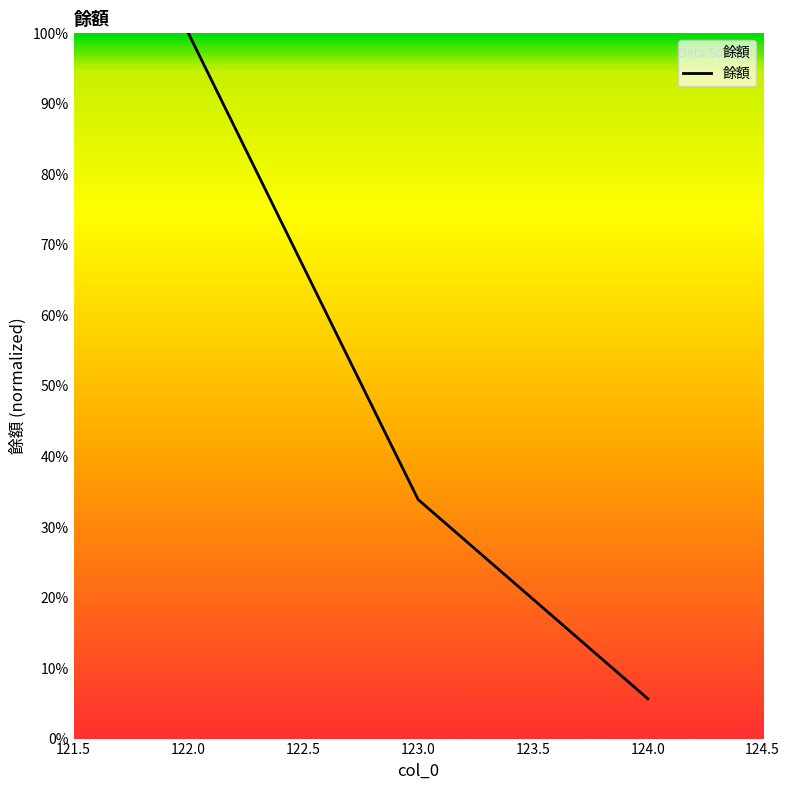

Rank the categories by value from highest to lowest.

122.0, 123.0, 124.0